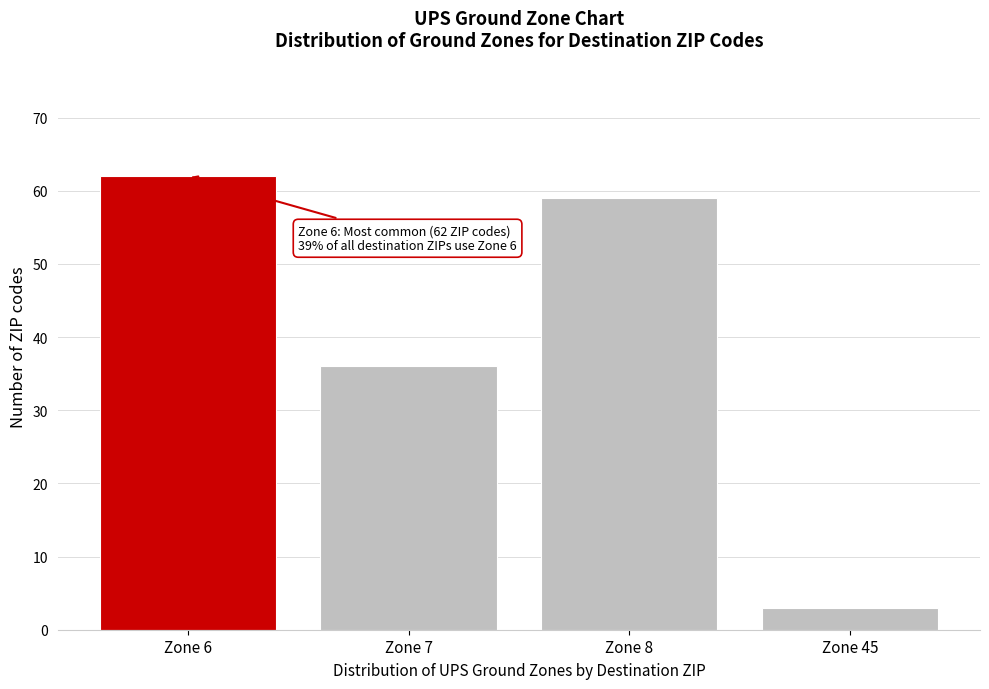

Reading right to left, transcribe all the data shown in this chart.

3	59	36	62